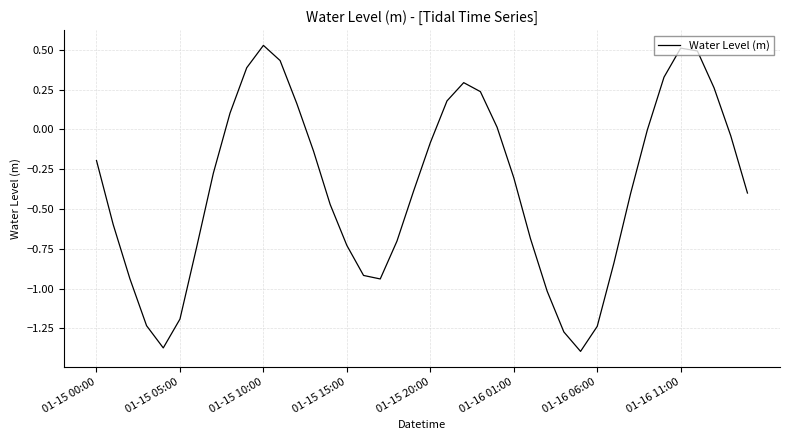

Does the chart have visible grid lines?

Yes